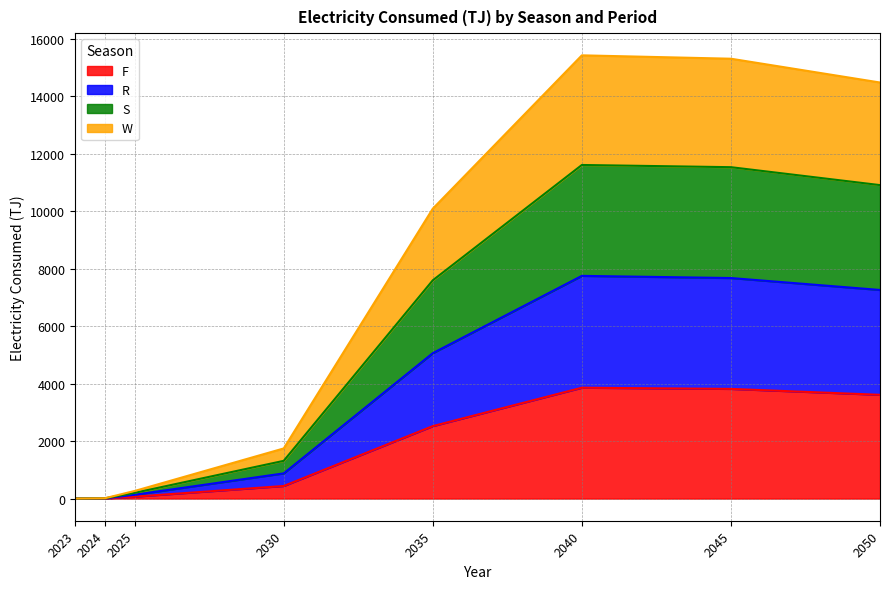

Which series has the largest range (max minus min)?

W